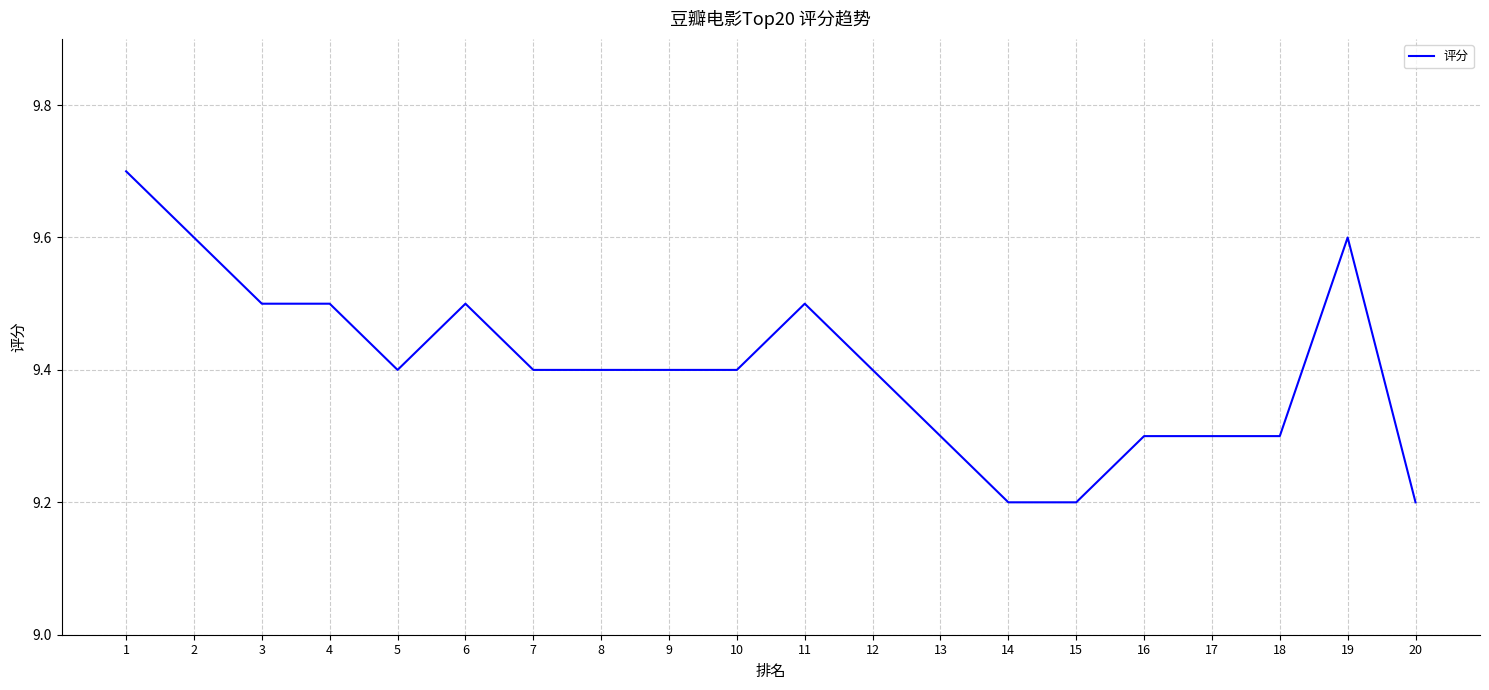

Does the chart display data point markers on the line(s)?

No